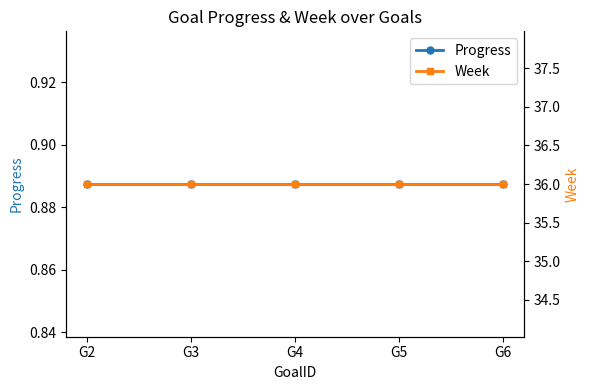

At which category is the sum across all series the highest?

G2